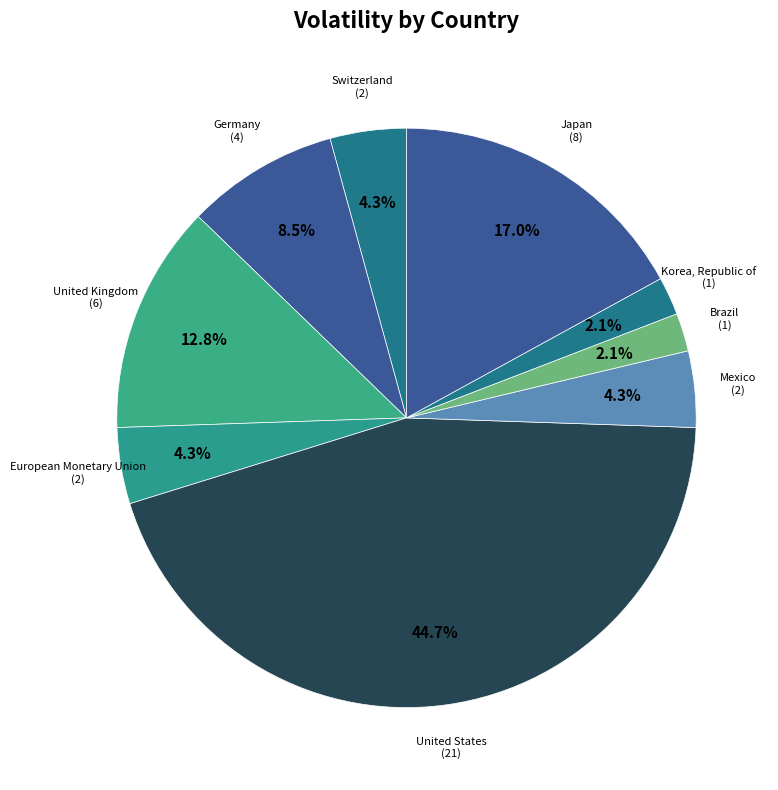

To the nearest percent, what is the difference between the largest and smallest slice percentages?

43%